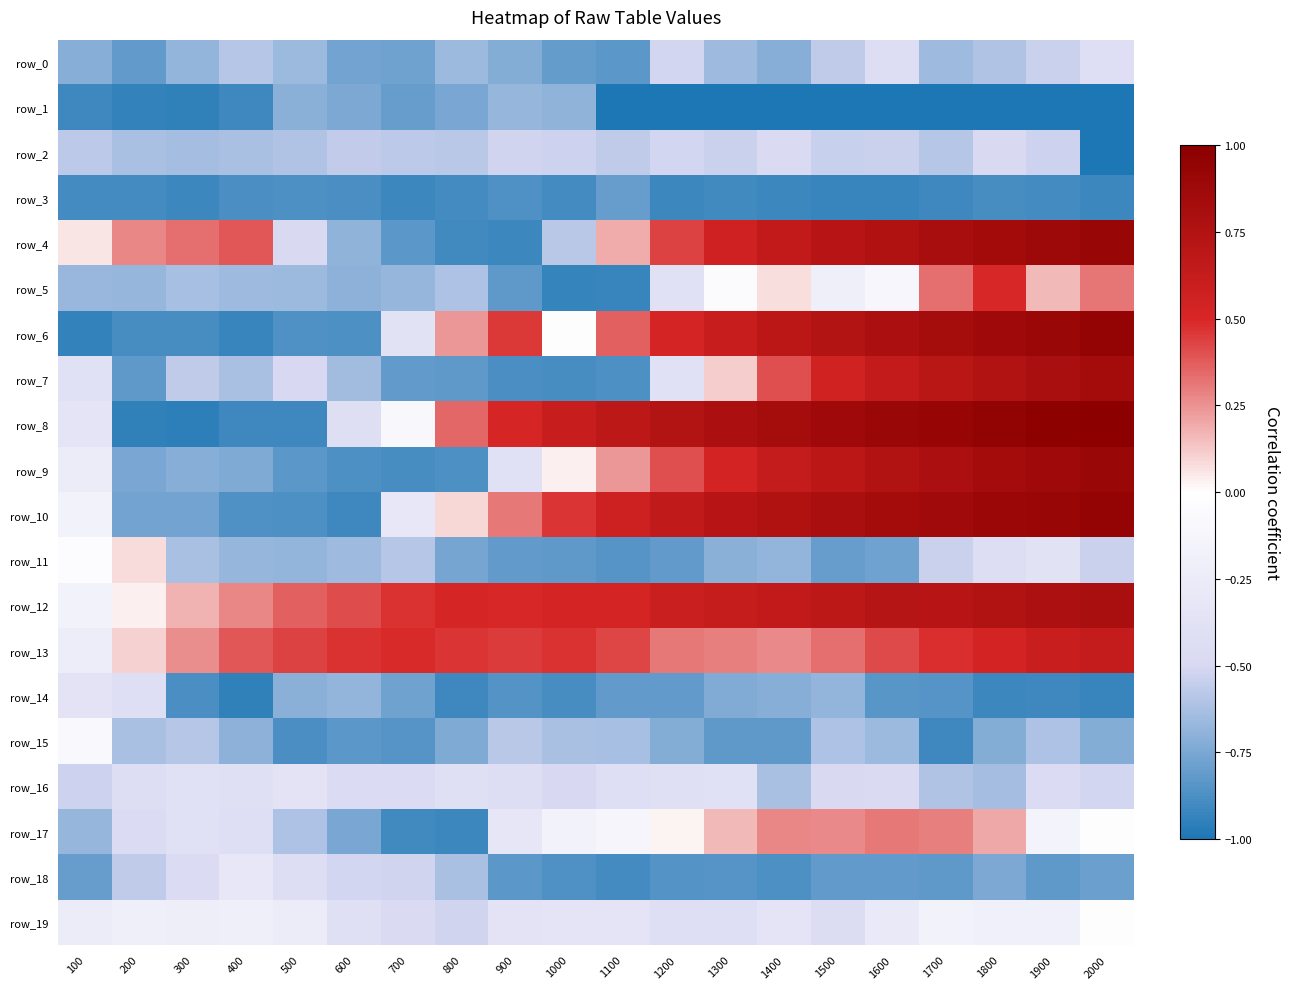

What is the sum of the row_11 values at 900 and 1000?

-1.6